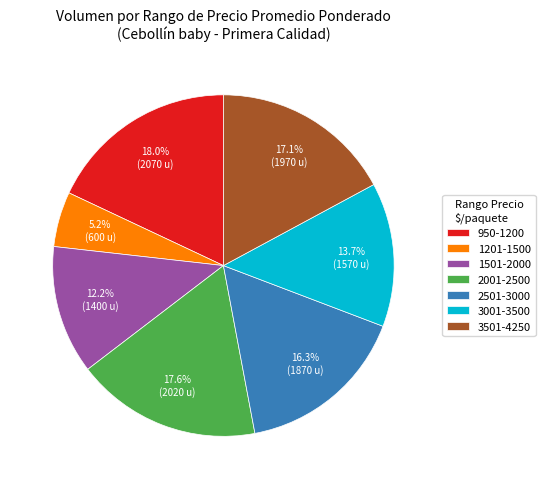

How many segments does this pie chart have?

7